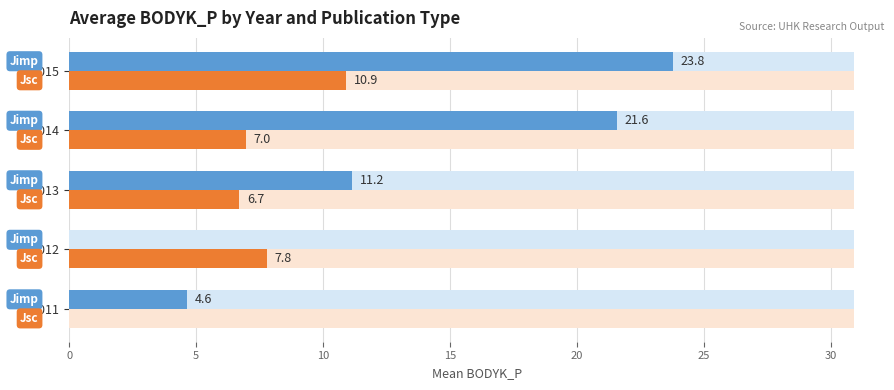

The value of Jsc at 2011 is -6.4. True or false?

False